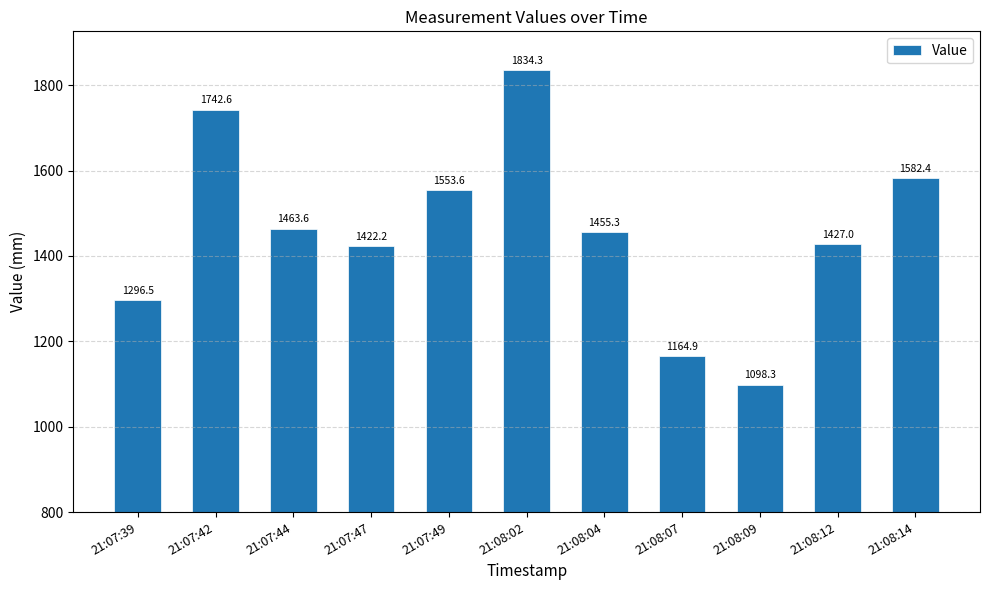

What is the label of the 10th bar from the left?

21:08:12